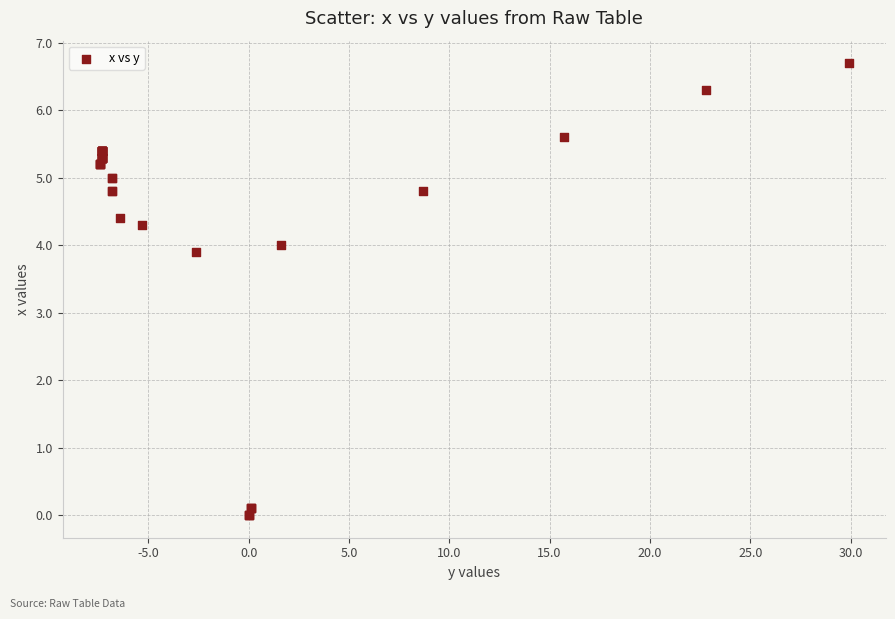

What Y value in the scatter plot is closest to 3?

3.9